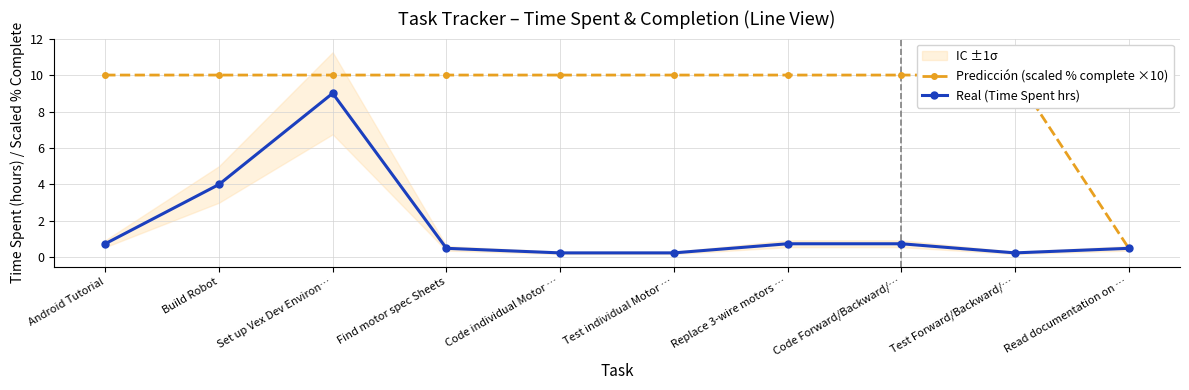

What is the maximum value shown in the chart?

10.0